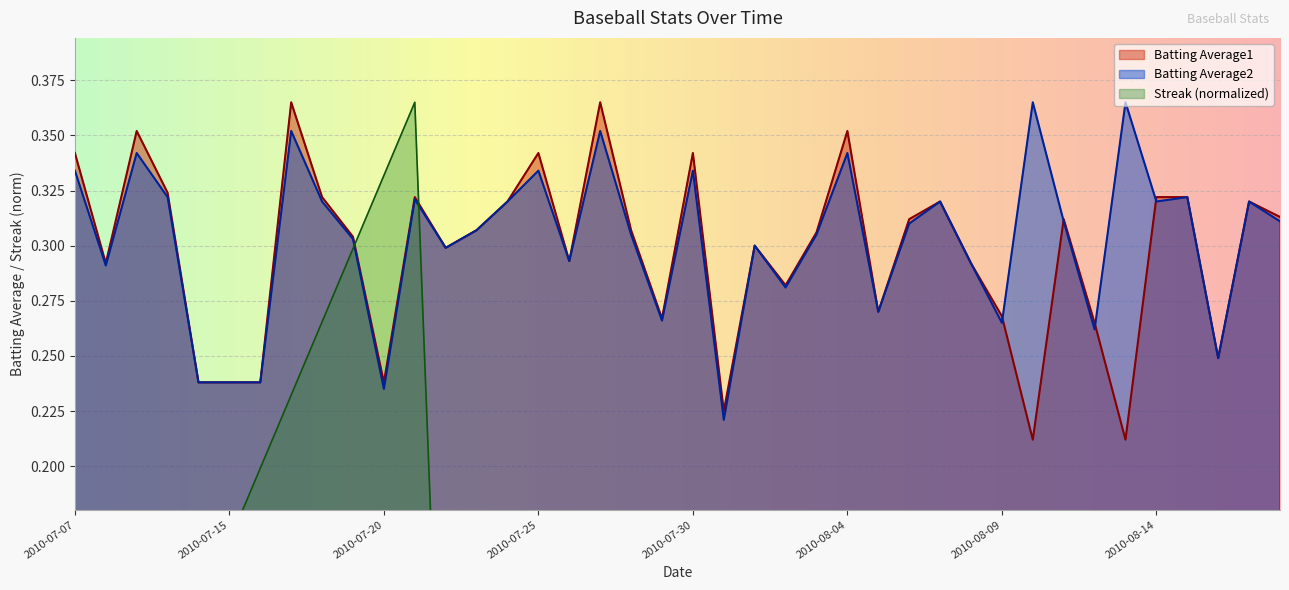

What is the minimum value for Batting Average1?

0.2